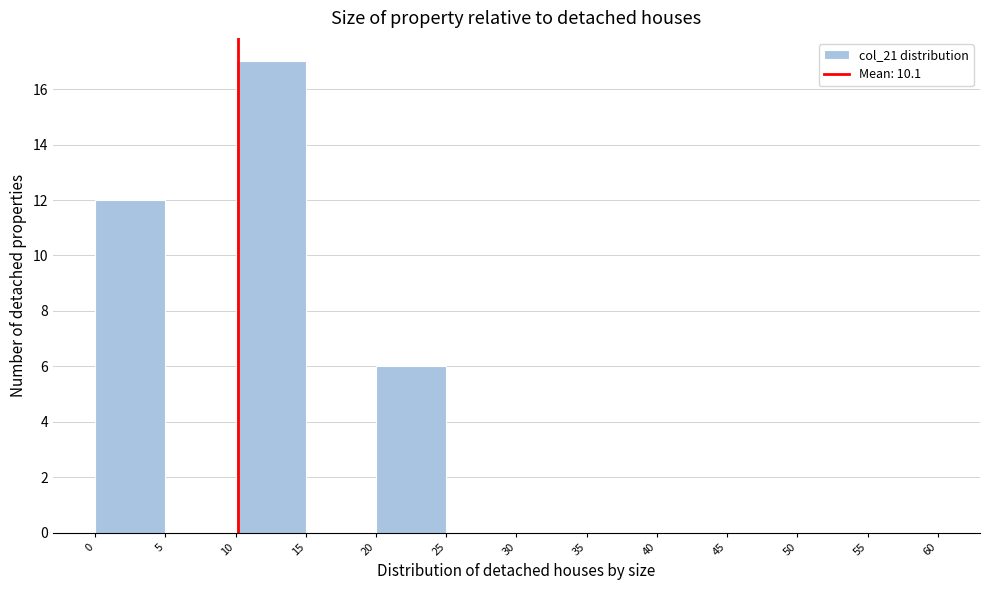

Over which range of the x-axis is the bar tallest?

10 to 15